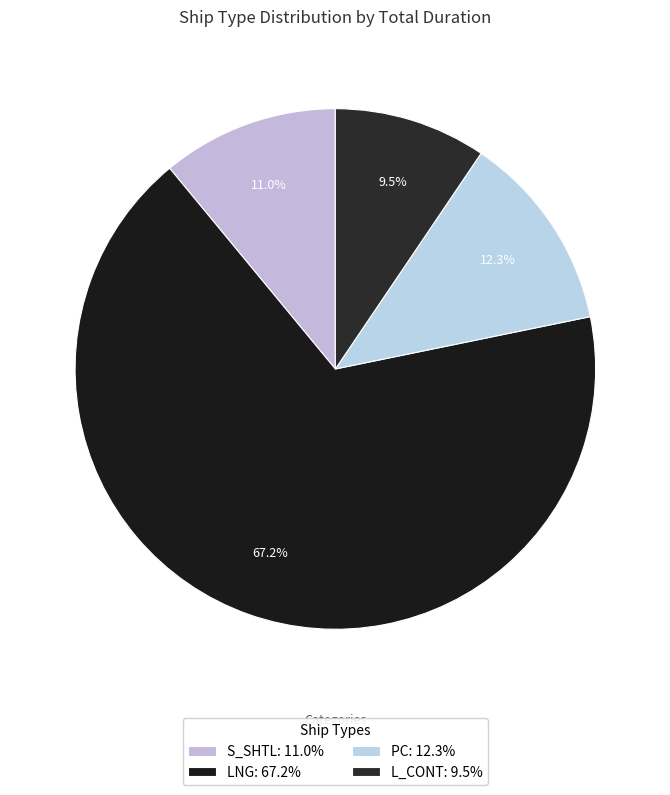

How many slices are in this pie chart?

4